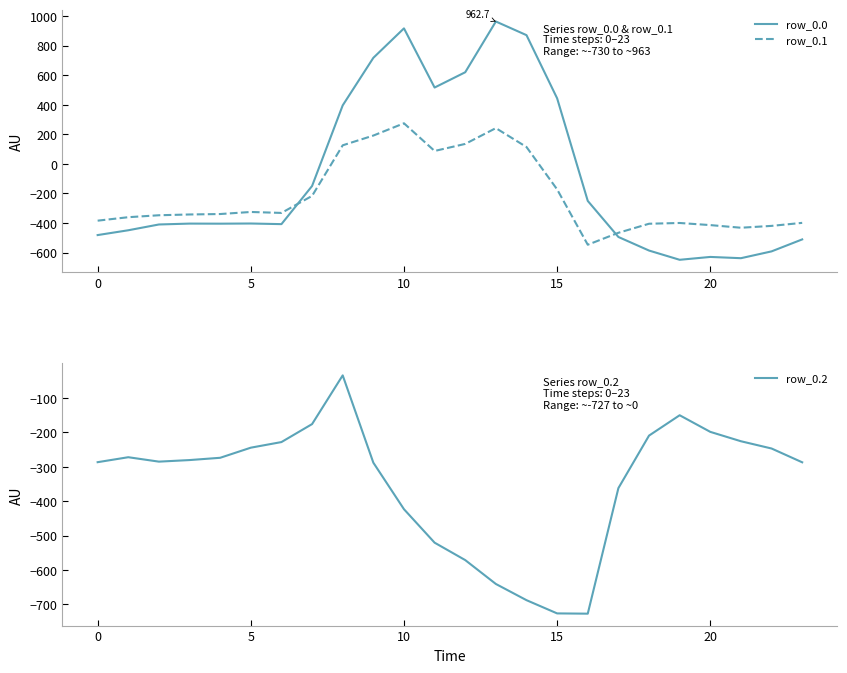

Between which two adjacent categories do row_0.2 and row_0.1 first intersect?

7 and 8